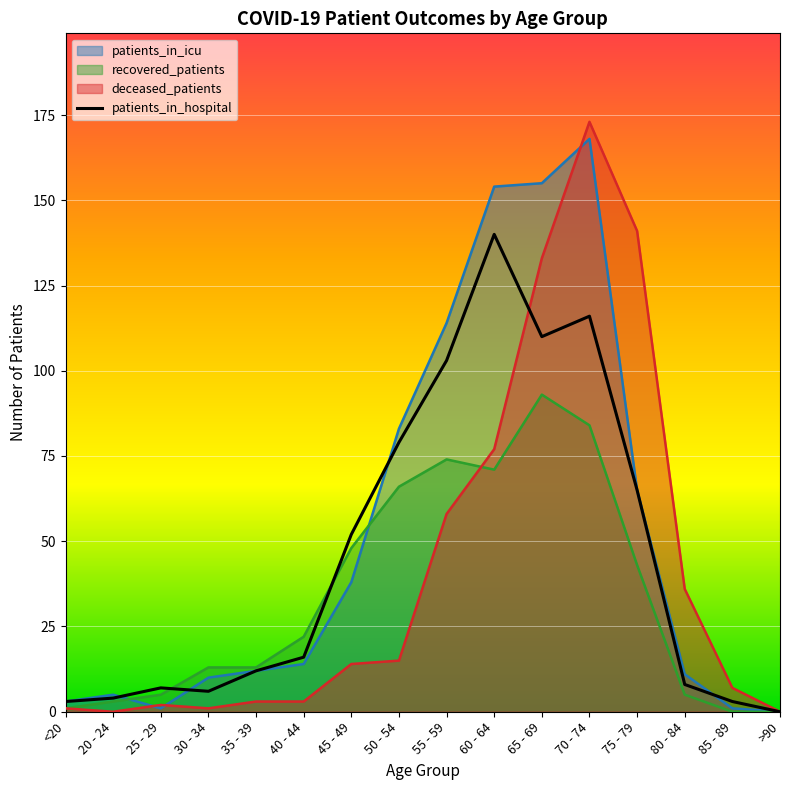

What is the value of the deceased_patients point at the 4th from the left?

1